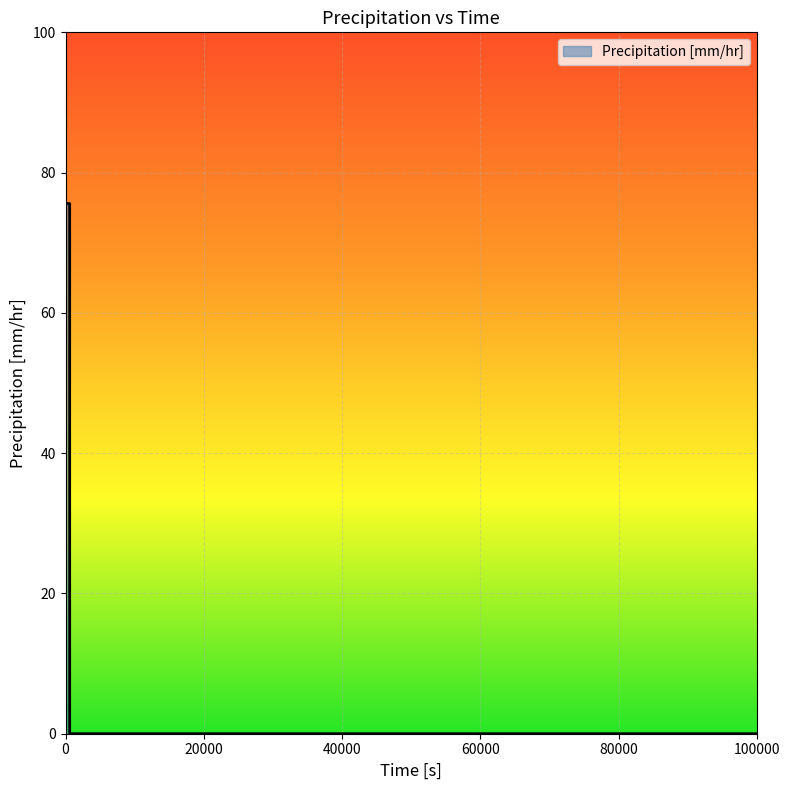

Reading left to right, list all the values displayed in this chart.

75.6	75.6	75.6	75.6	75.6	75.6	75.6	75.6	75.6	75.6	75.6	0.0	0.0